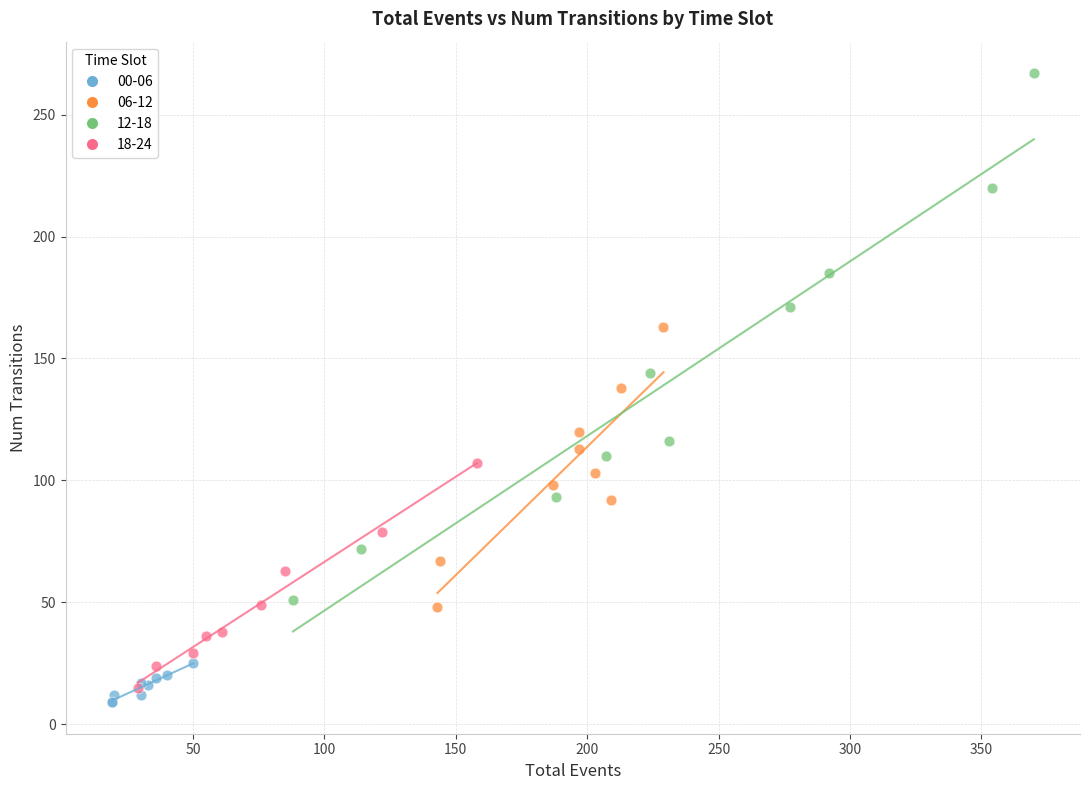

What are all the series names shown in the legend?

00-06, 06-12, 12-18, 18-24